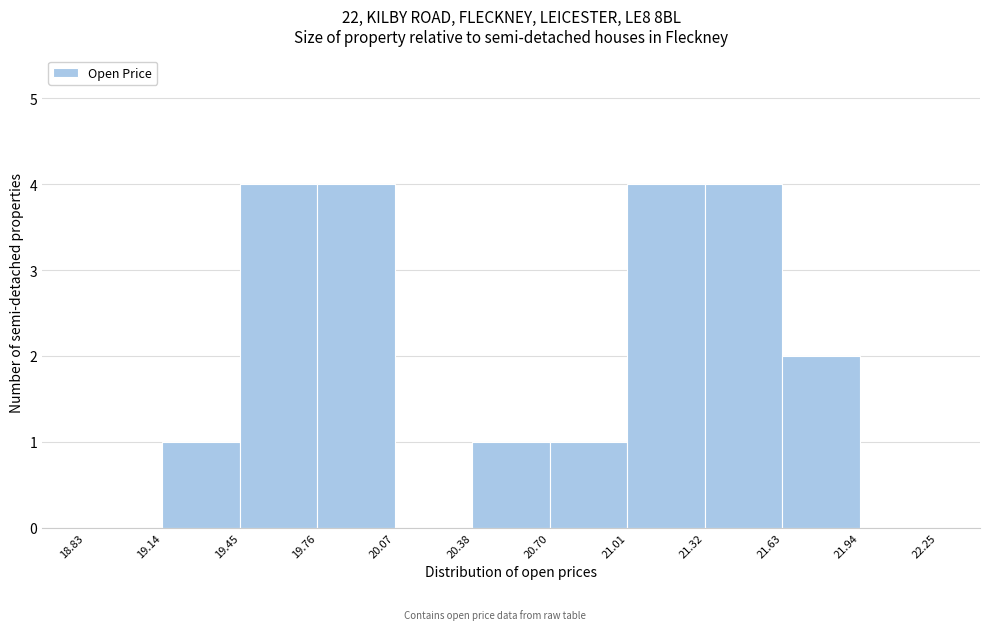

Reading left to right, list every bar in this chart as the range it spans on the x-axis followed by its height. The values are not printed on the chart, so give them approximately, as read against the axis.

18.83 to 19.14: 0
19.14 to 19.45: 1
19.45 to 19.76: 4
19.76 to 20.07: 4
20.07 to 20.38: 0
20.38 to 20.70: 1
20.70 to 21.01: 1
21.01 to 21.32: 4
21.32 to 21.63: 4
21.63 to 21.94: 2
21.94 to 22.25: 0